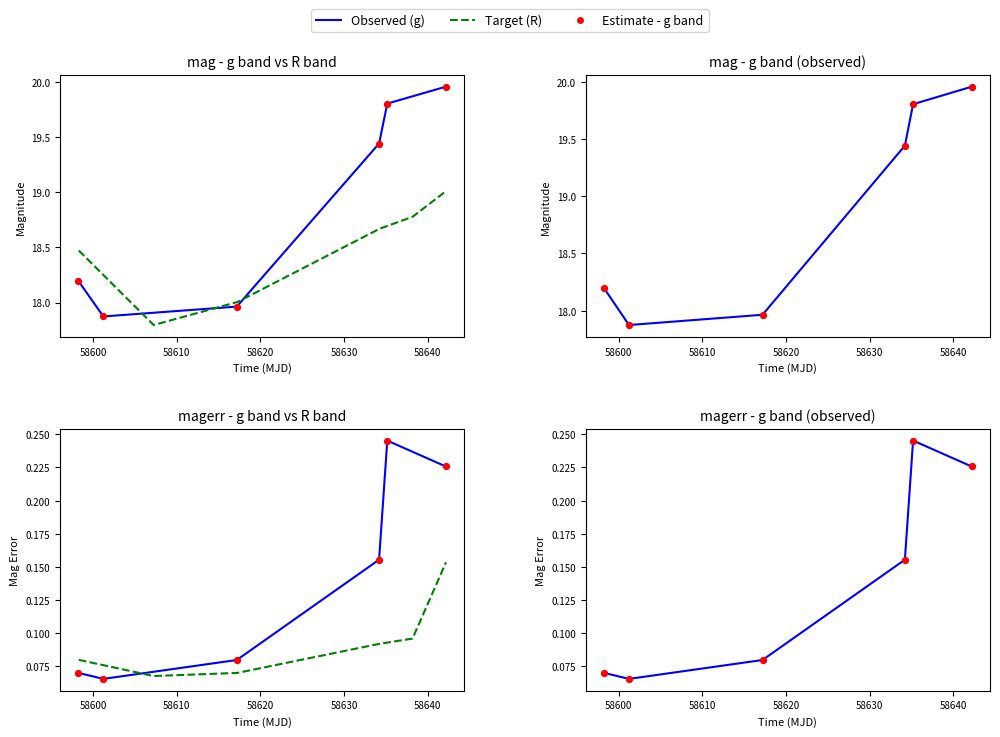

What is the total value across all series at 58600?

53.7